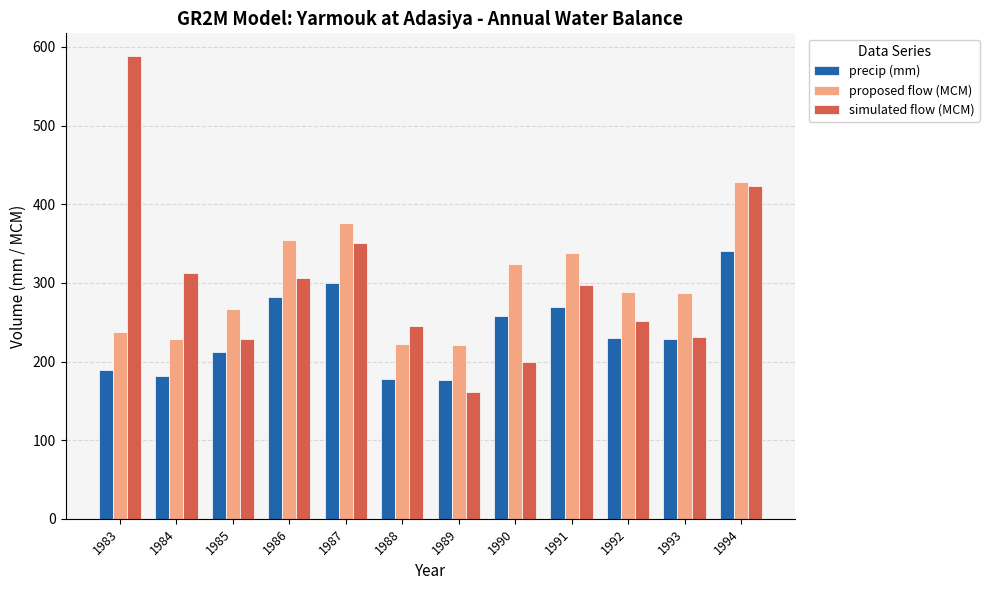

What is the sum of all precip (mm) values?

2845.9